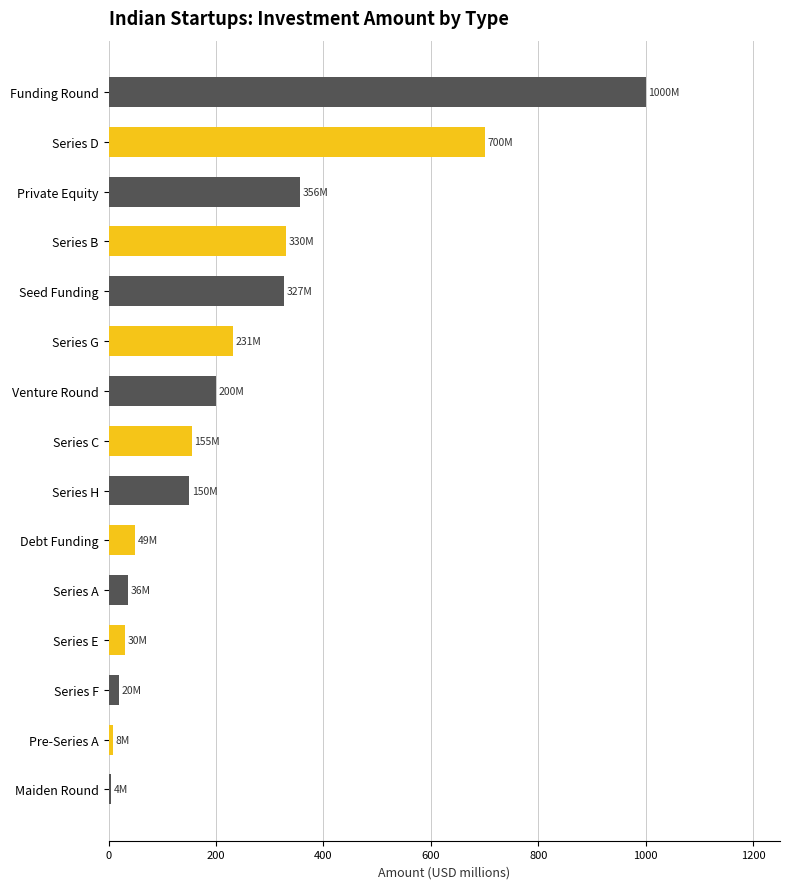

How many series are shown in this chart?

1